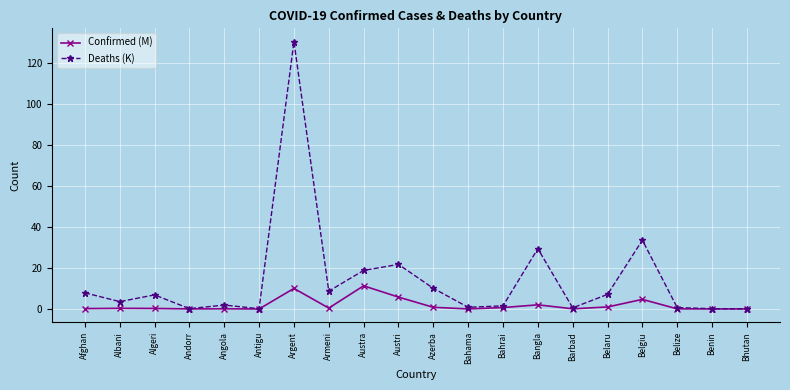

Rank the series at Azerba from highest to lowest value.

Deaths (K), Confirmed (M)